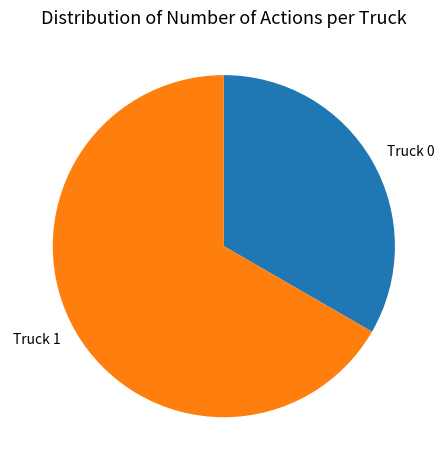

Combined, do Truck 1 and Truck 0 account for over 50%?

Yes